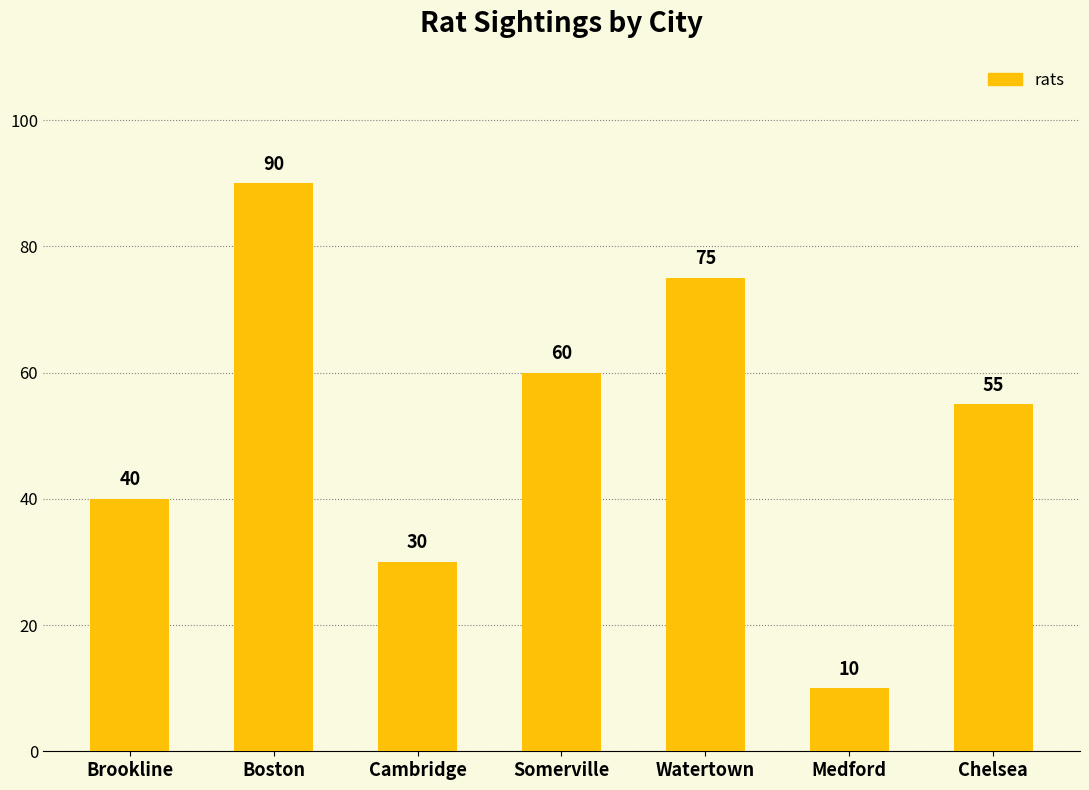

What is the greatest value displayed?

90